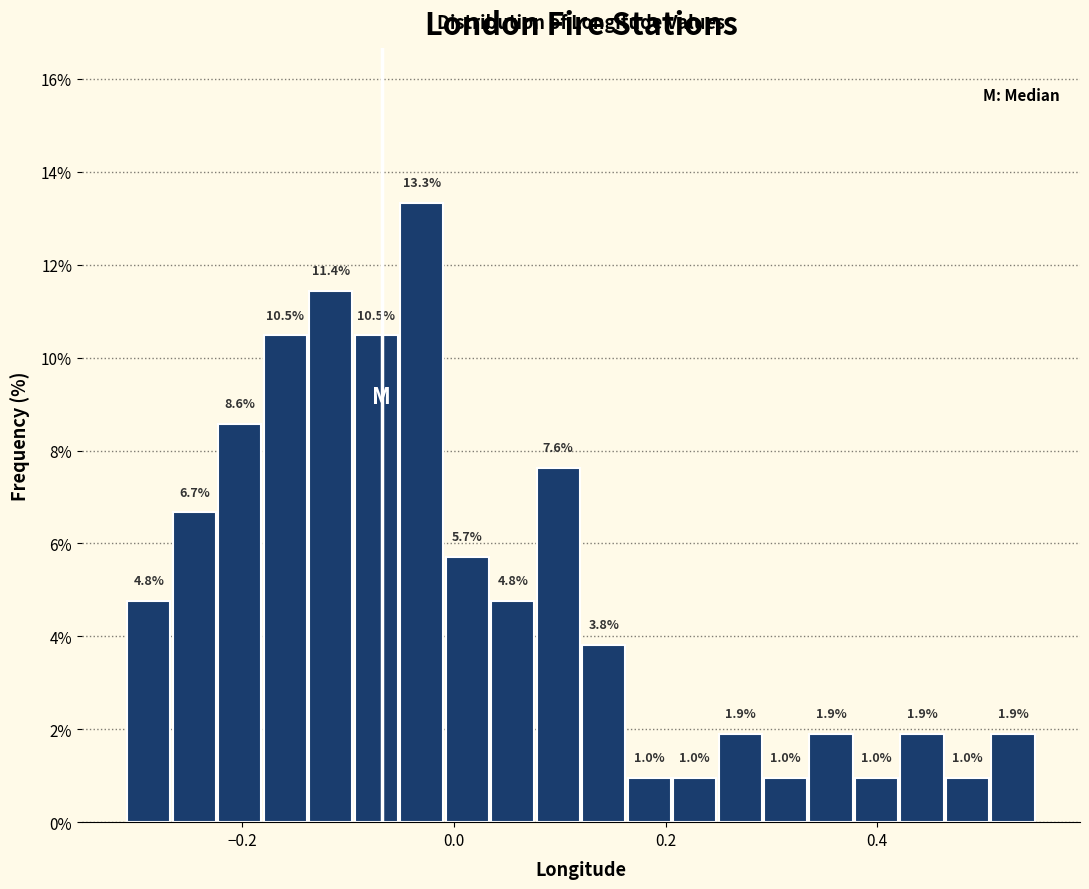

Read against the x-axis, roughly where is the centre of the tallest bar?

-0.04